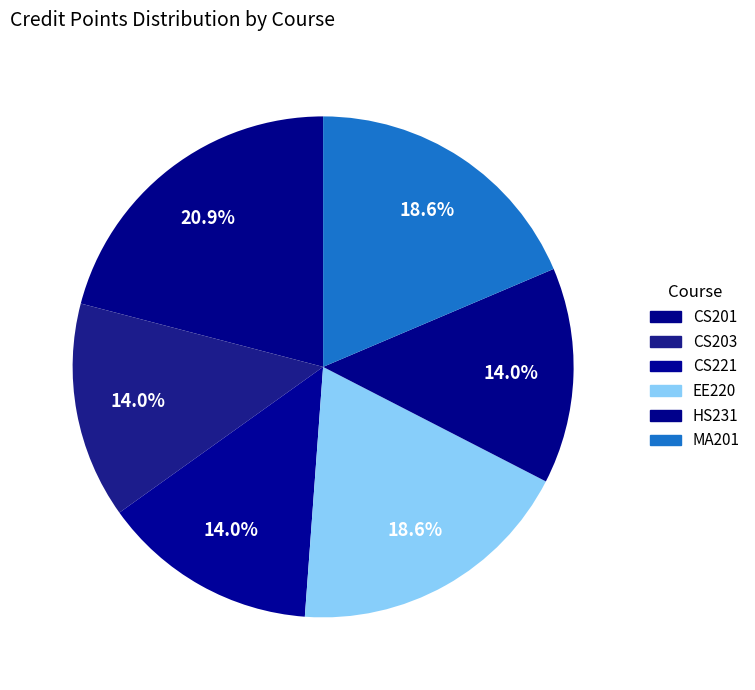

Is it true that CS203 is 3% of the pie?

False